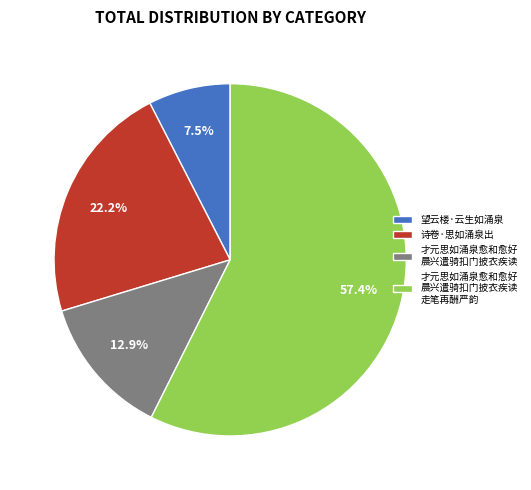

How much of the chart is everything except 才元思如涌泉愈和愈好 晨兴遣骑扣门披衣疾读?

87.1%